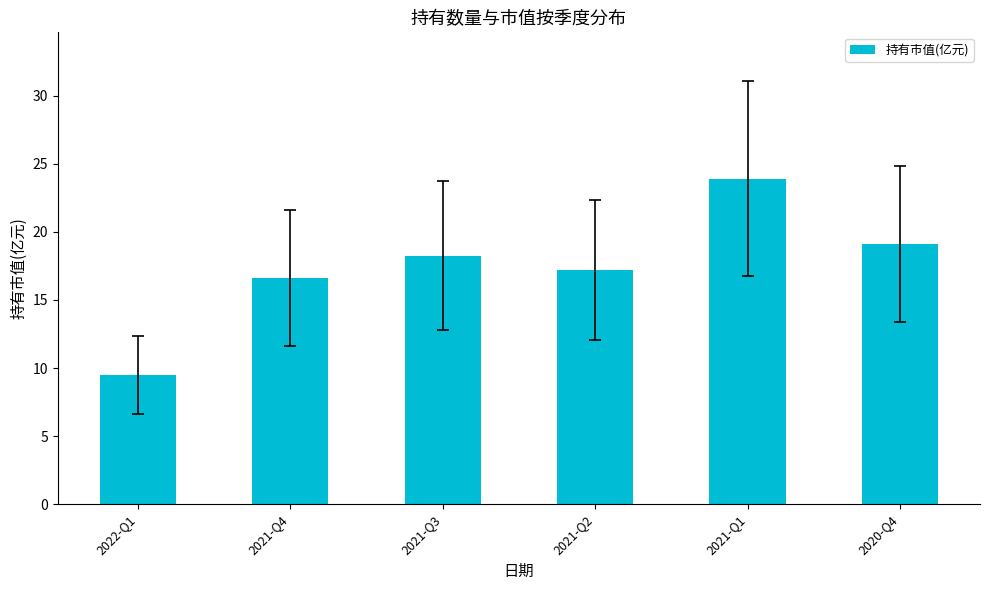

The chart shows a value of 27.6 at 2021-Q3. True or false?

False